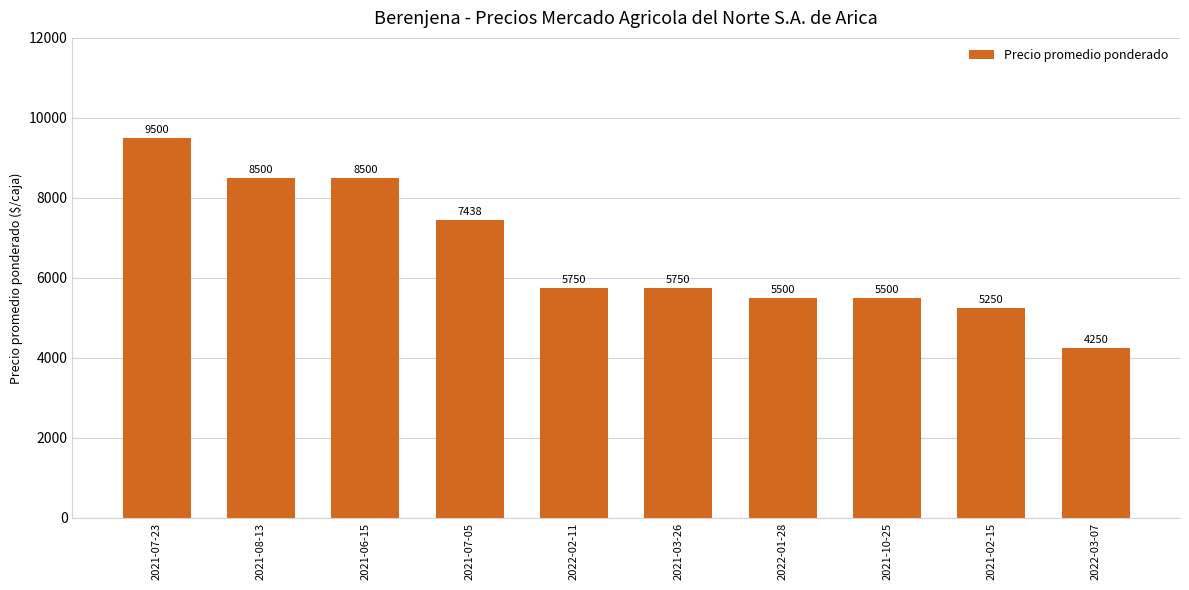

How many values are below 5750?

4